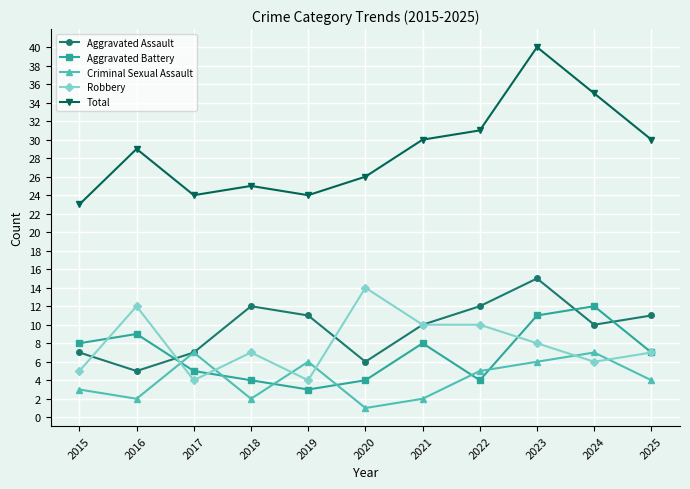

How many data points in Aggravated Battery are less than 7?

5